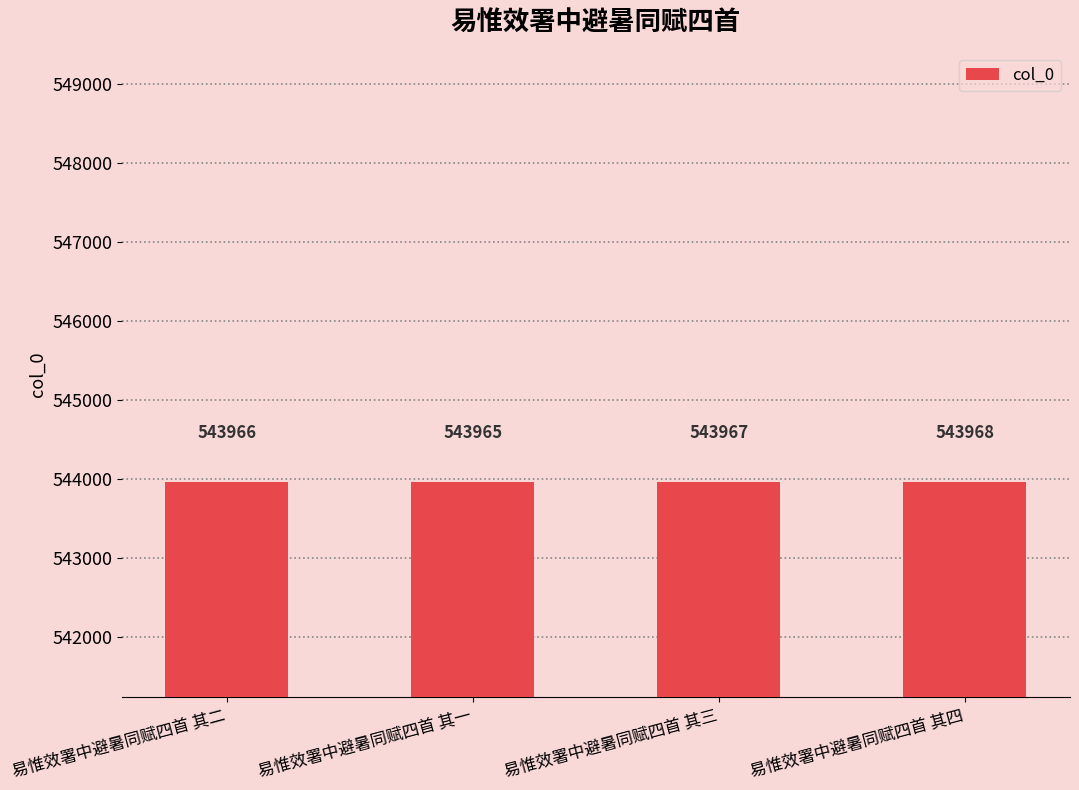

What is the change in value from 易惟效署中避暑同赋四首 其二 to 易惟效署中避暑同赋四首 其一?

-1